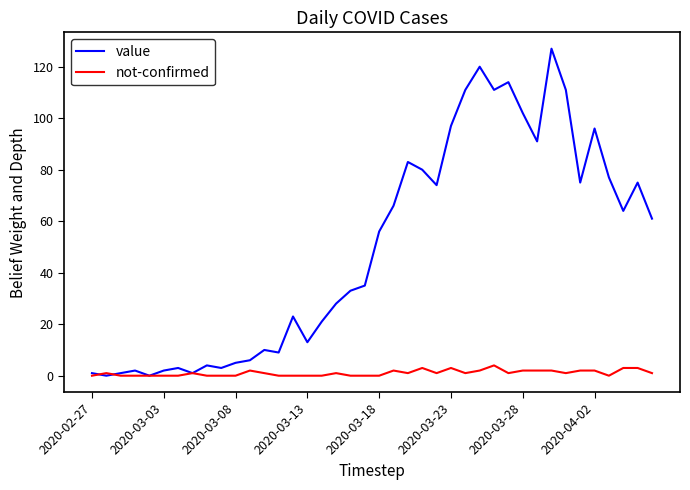

At how many categories does at least one series exceed 60?

19